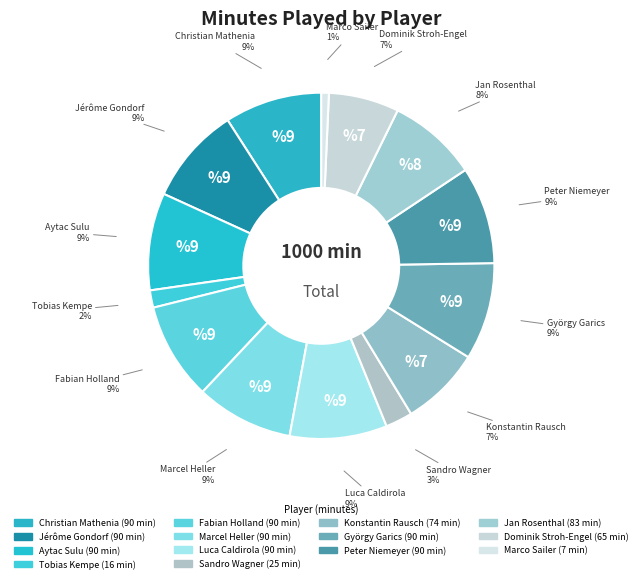

Does Luca Caldirola account for over 50% of the chart?

No